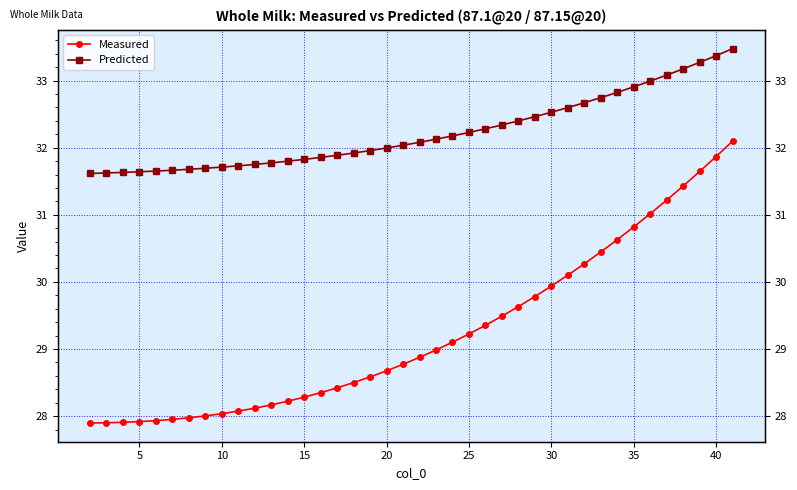

True or false: Measured and Predicted intersect in this chart.

False